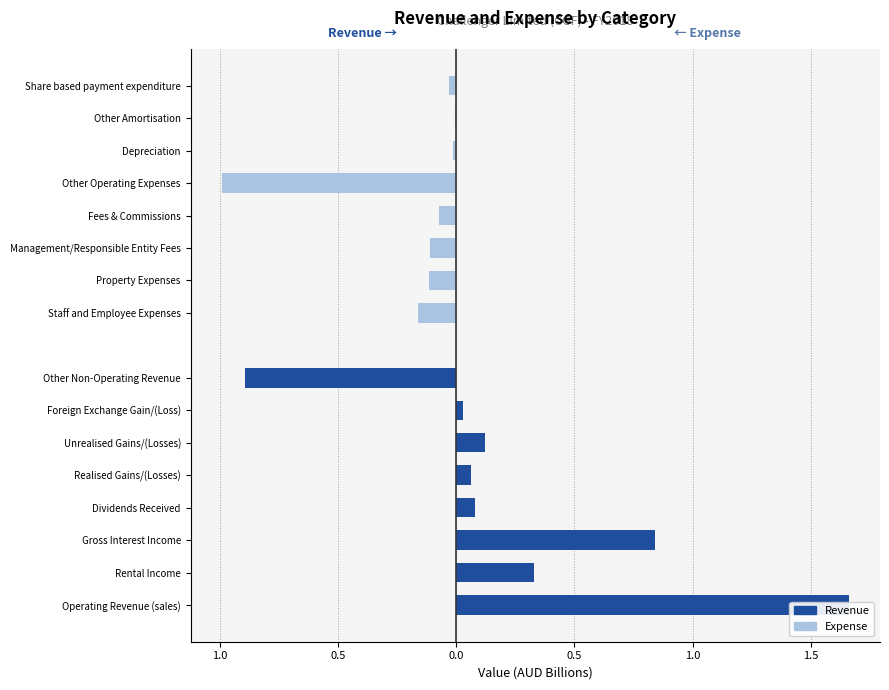

What is the smallest value displayed?

-1.0